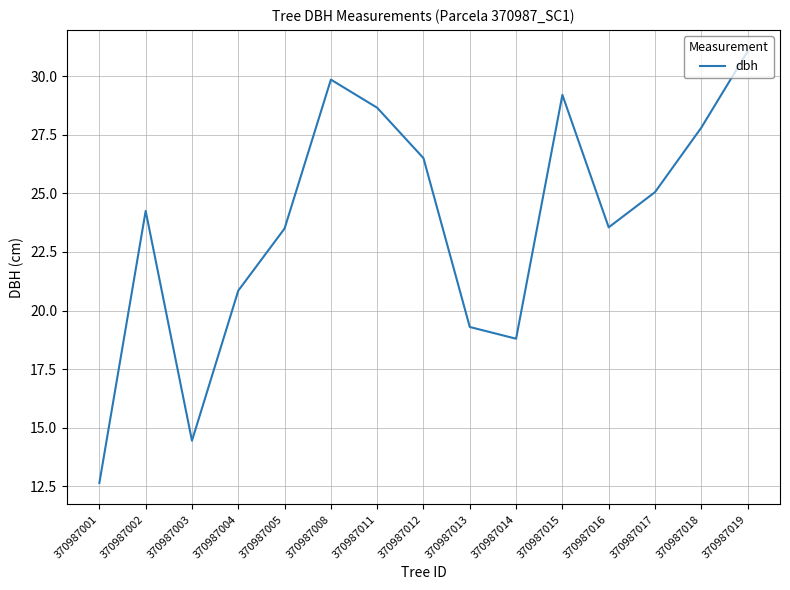

What value does the data have at 370987016?

23.6